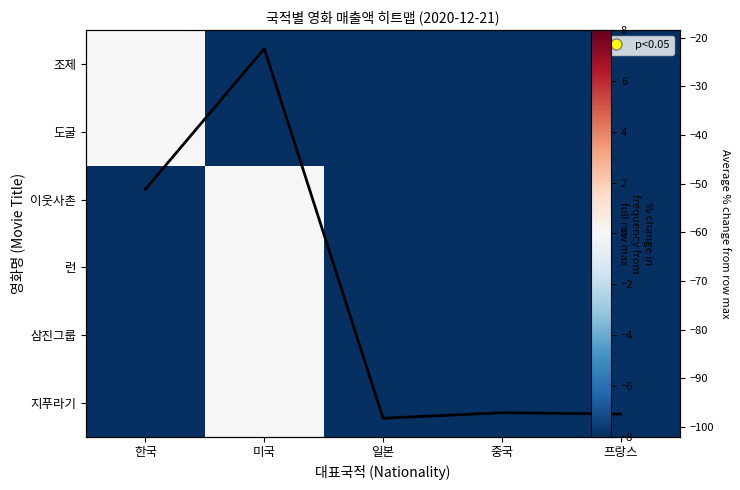

What is the minimum value shown in the chart?

-100.0